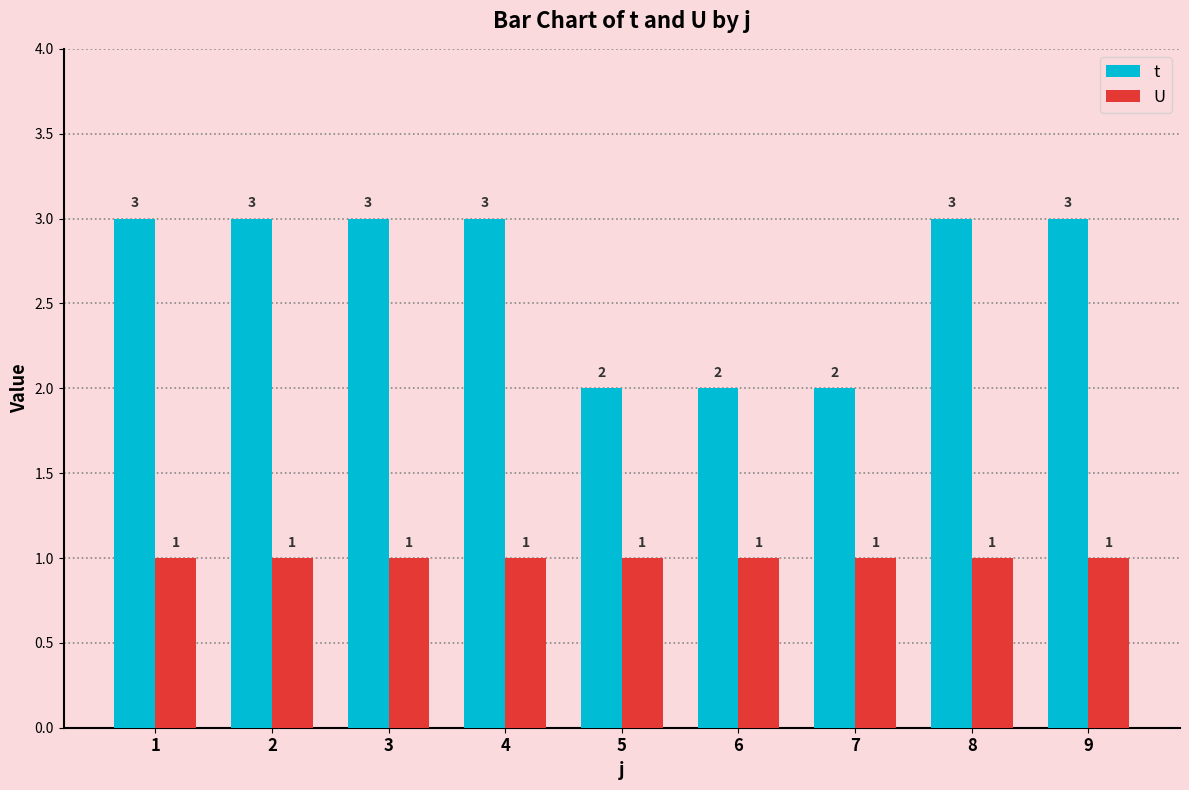

What is the difference between the maximum and minimum values in the t series?

1